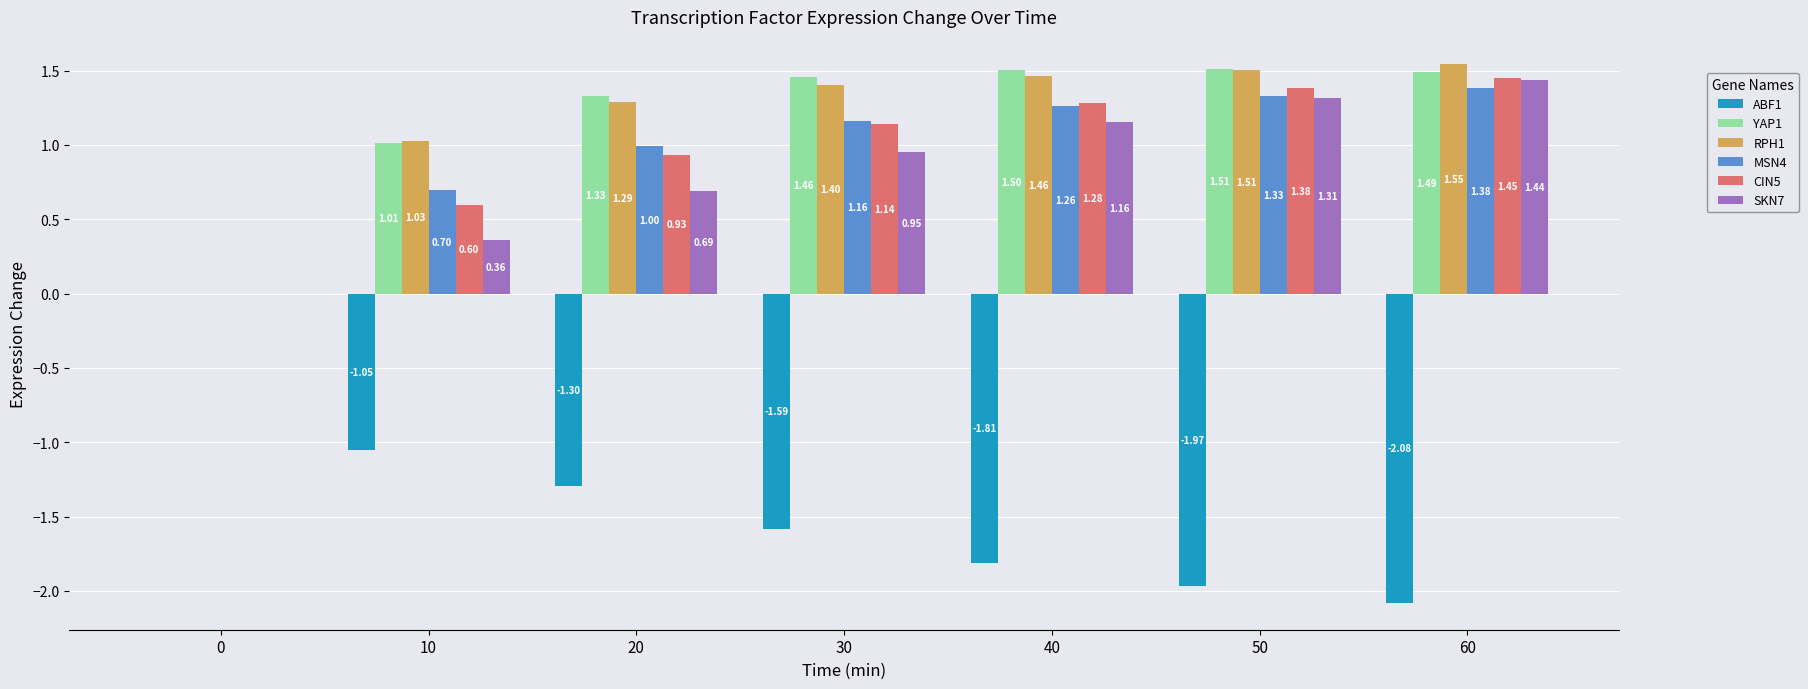

True or false: YAP1 has a value of 2.1 at 30.

False